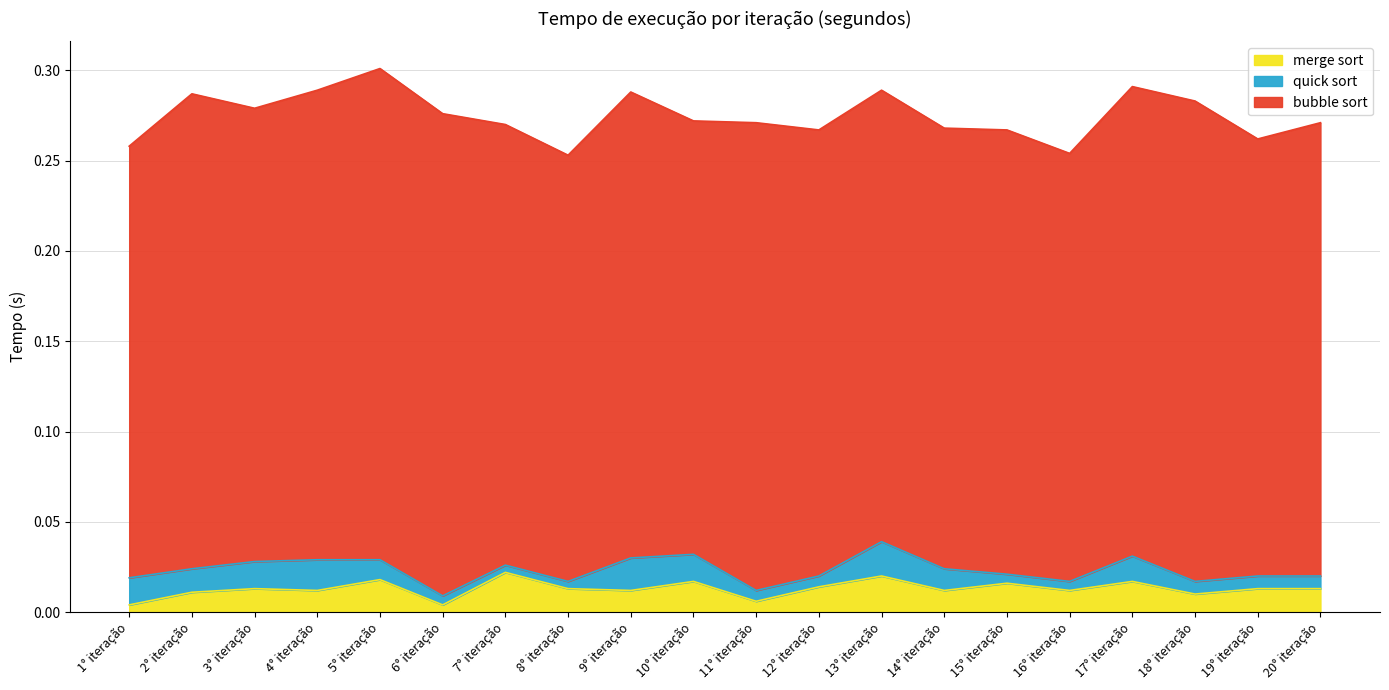

Is the value of bubble sort at 10° iteração greater than the value of merge sort at 2° iteração?

Yes